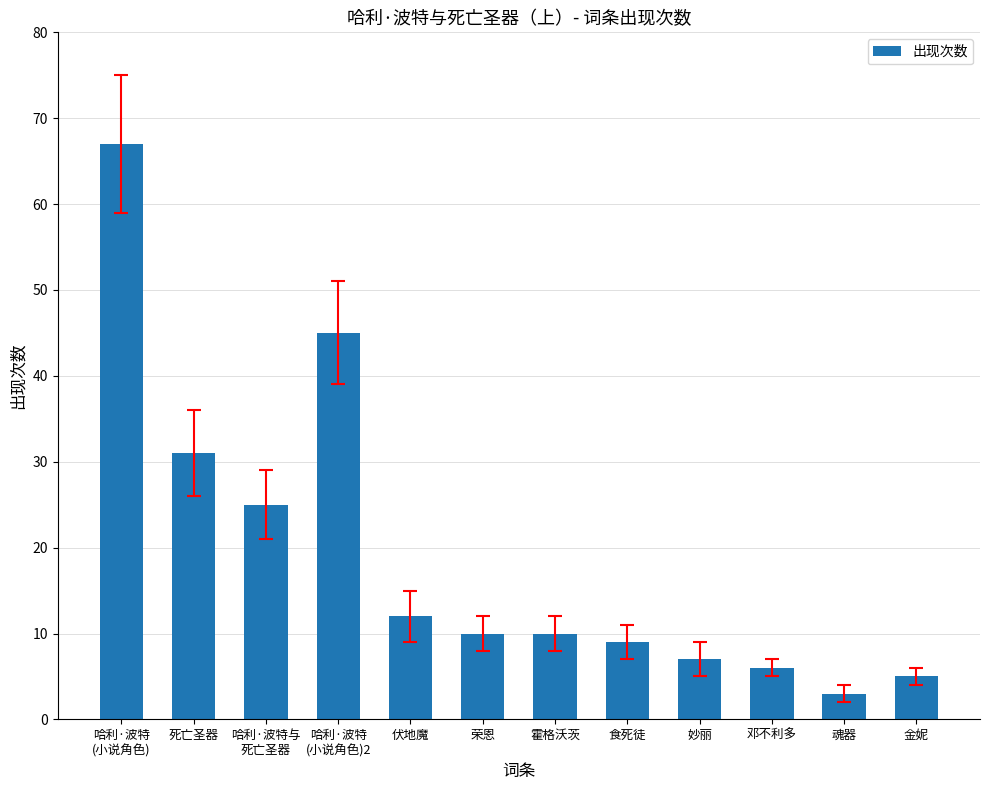

Reading left to right, extract all data points from this chart.

67	31	25	45	12	10	10	9	7	6	3	5